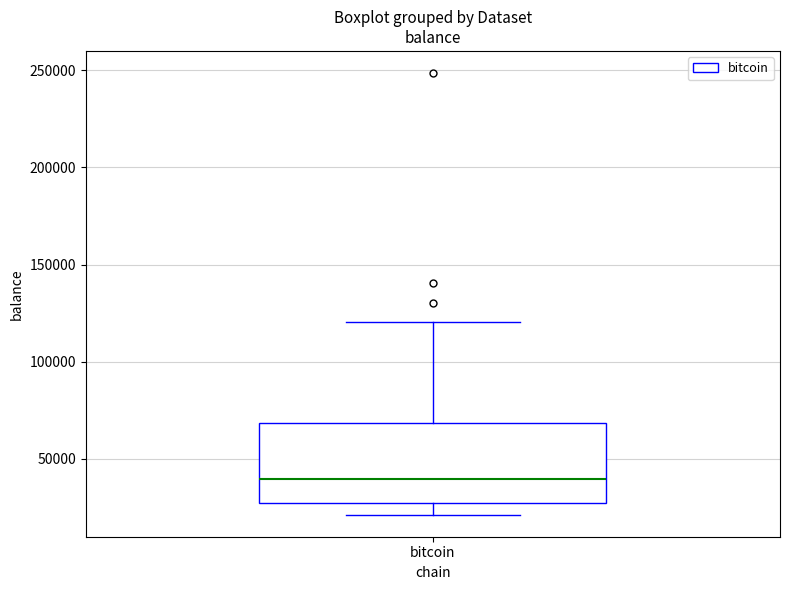

Transcribe this box plot: give where the median line is, the range the box spans, and where the two whiskers end, as read against the y-axis. The values are not printed on the chart, so give them approximately, as read against the axis.

median 40000, box 25000 to 70000, whiskers 20000 to 120000